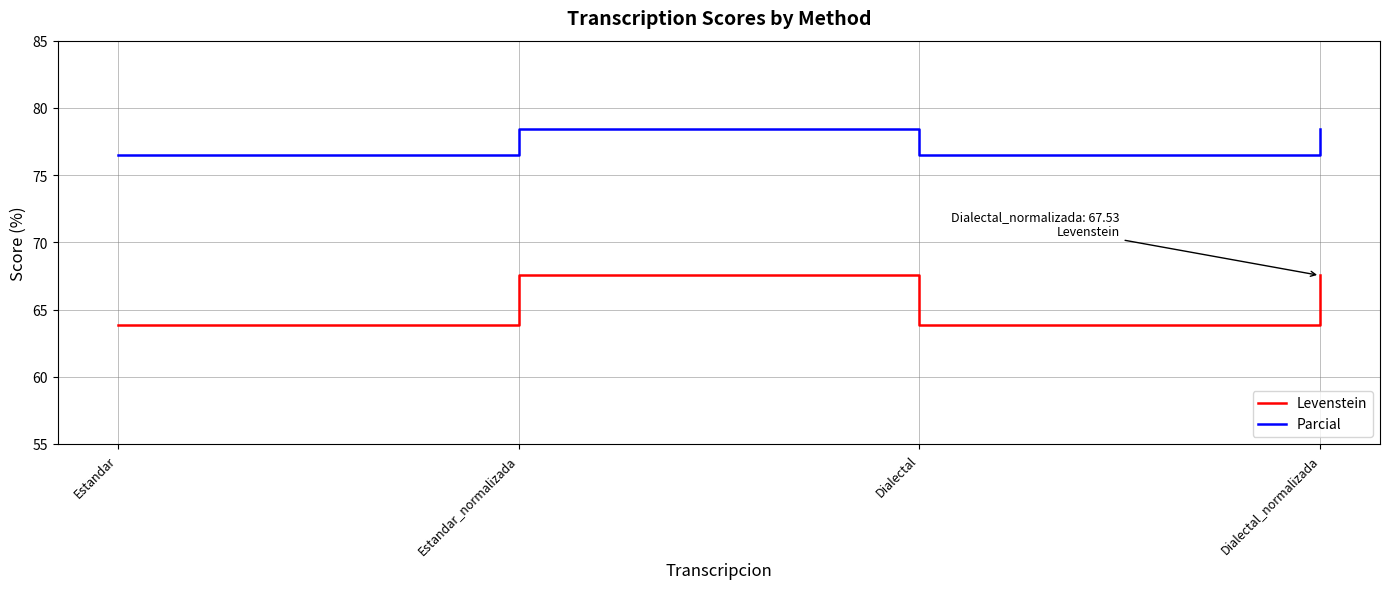

How many lines are shown in the chart?

2